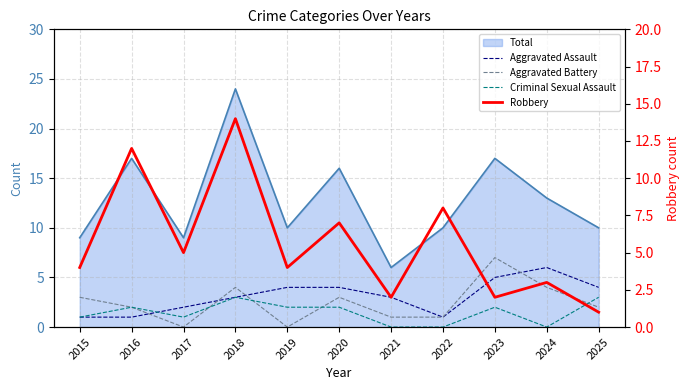

What is the sum of all Criminal Sexual Assault values?

16